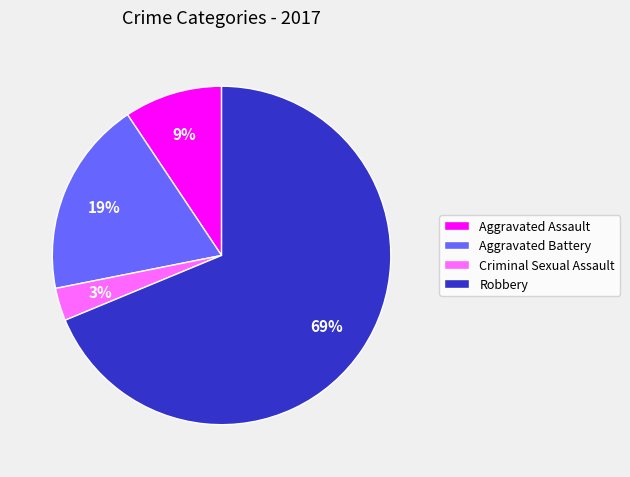

Combined, do Robbery and Criminal Sexual Assault account for over 50%?

Yes